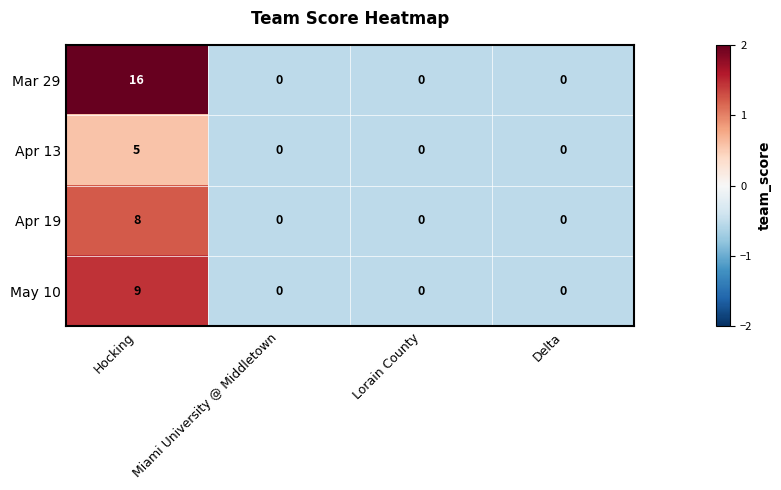

At which category does the chart reach its peak across all series?

Hocking